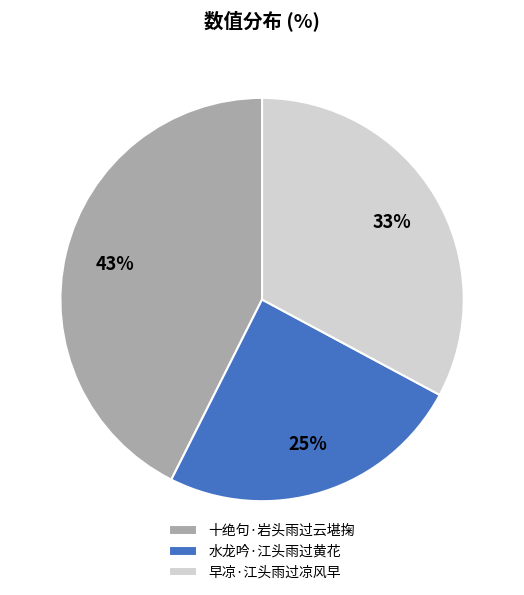

What is the smallest slice in the pie chart?

水龙吟·江头雨过黄花